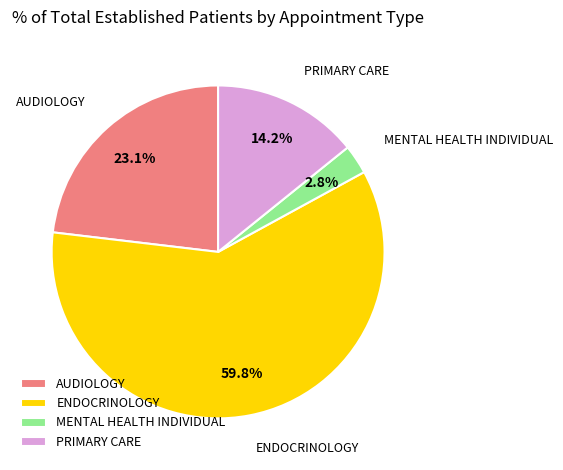

Does any single category account for the majority?

Yes